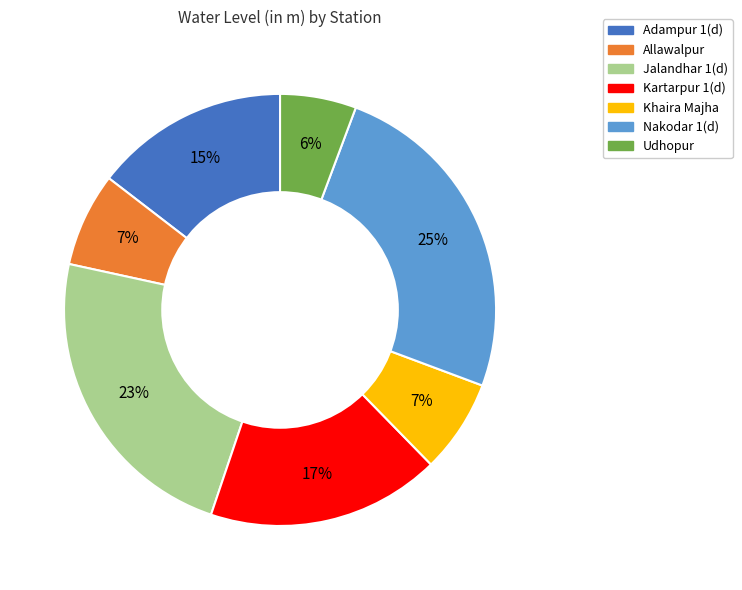

Count the number of slices in the pie.

7